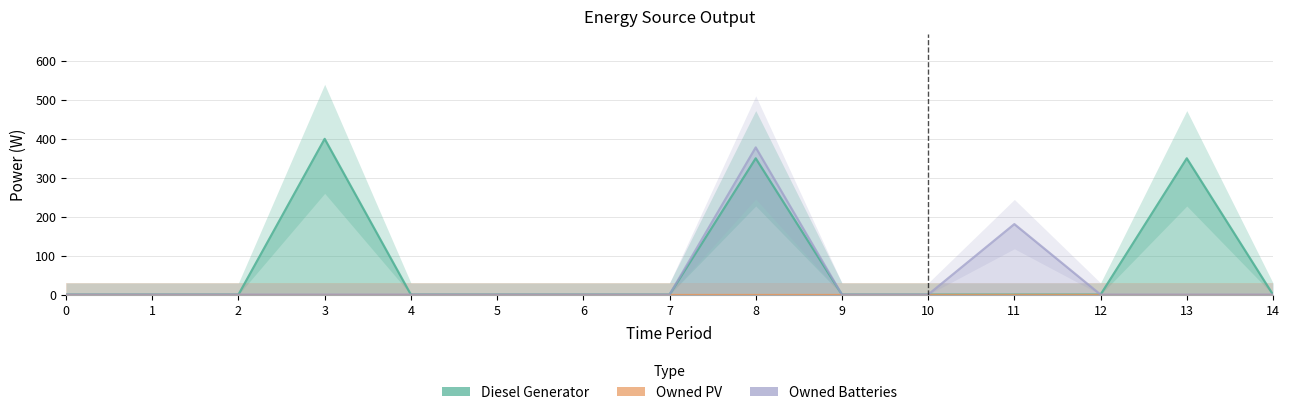

Between 9 and 13, which series saw the biggest shift?

Diesel Generator